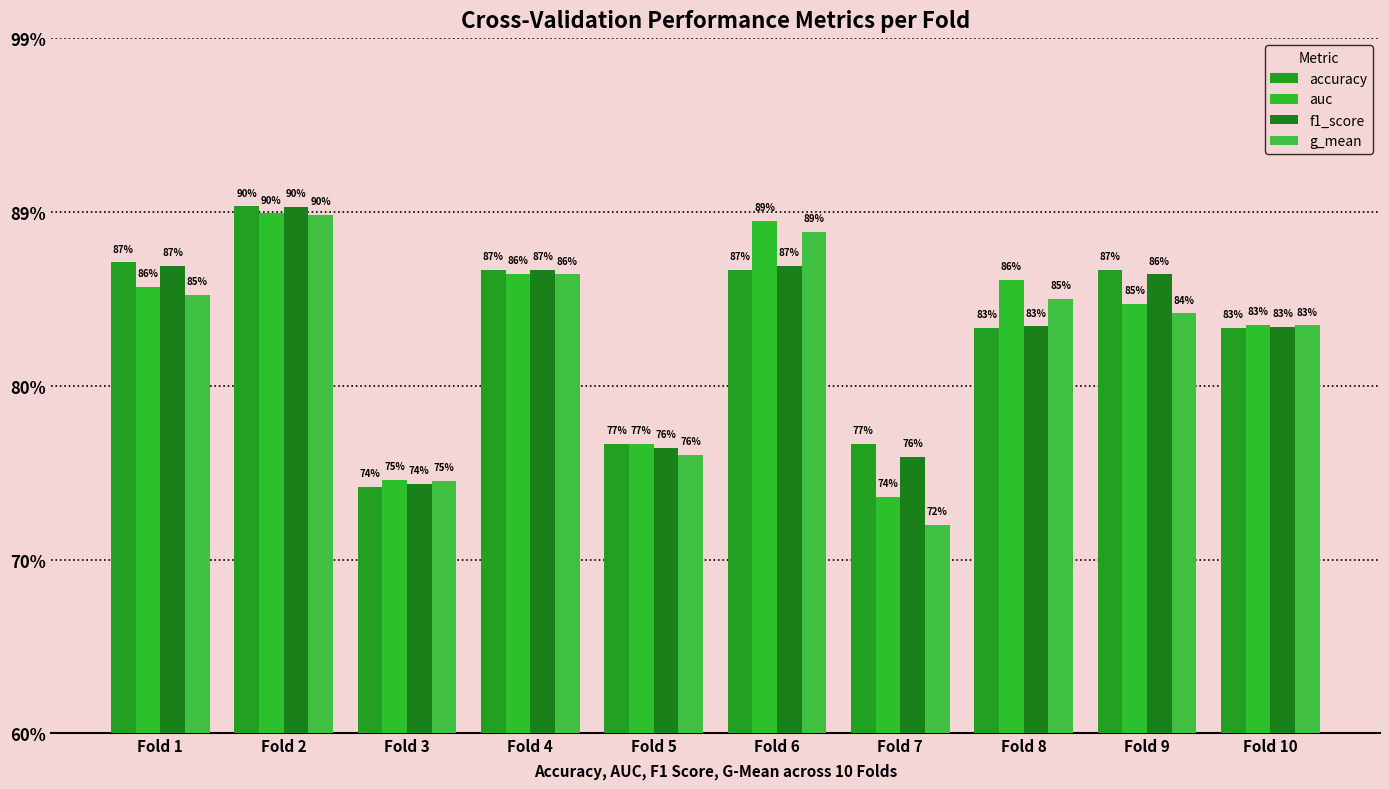

What is the sum of all accuracy values?

8.3